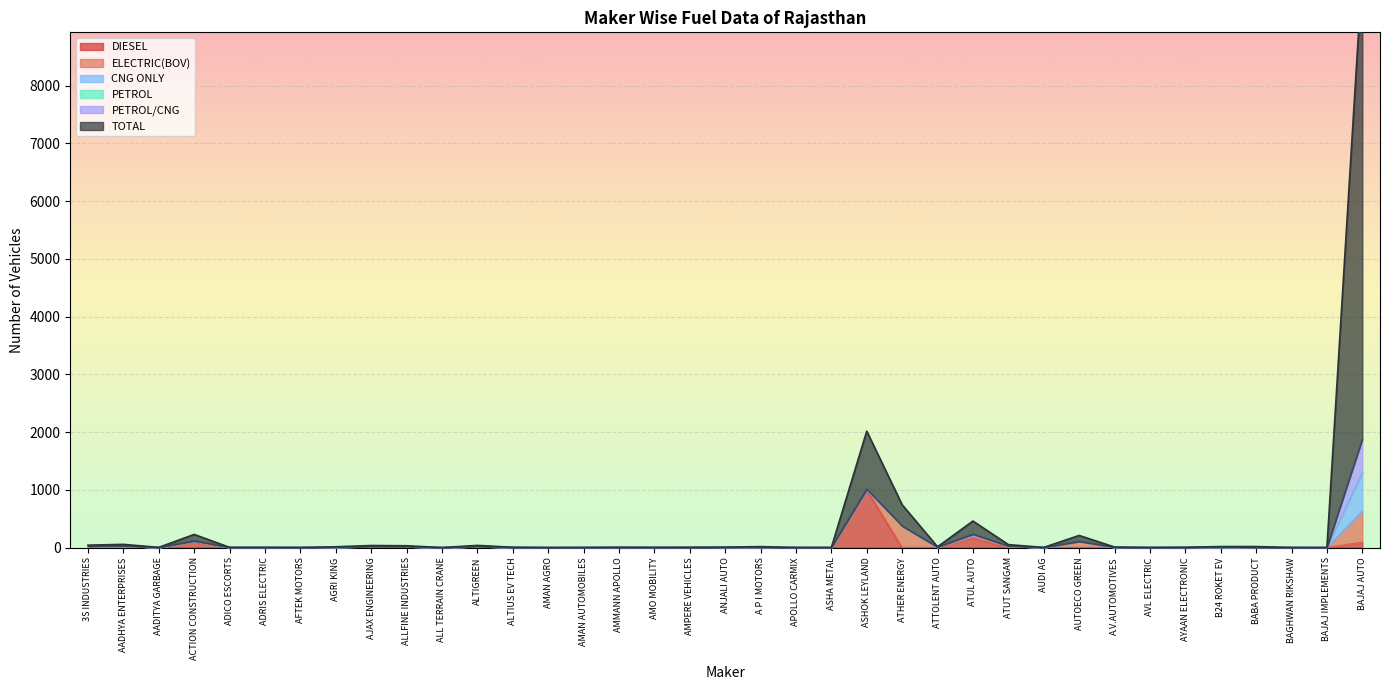

What is the difference between the second highest and second lowest values in the ELECTRIC(BOV) series?

371